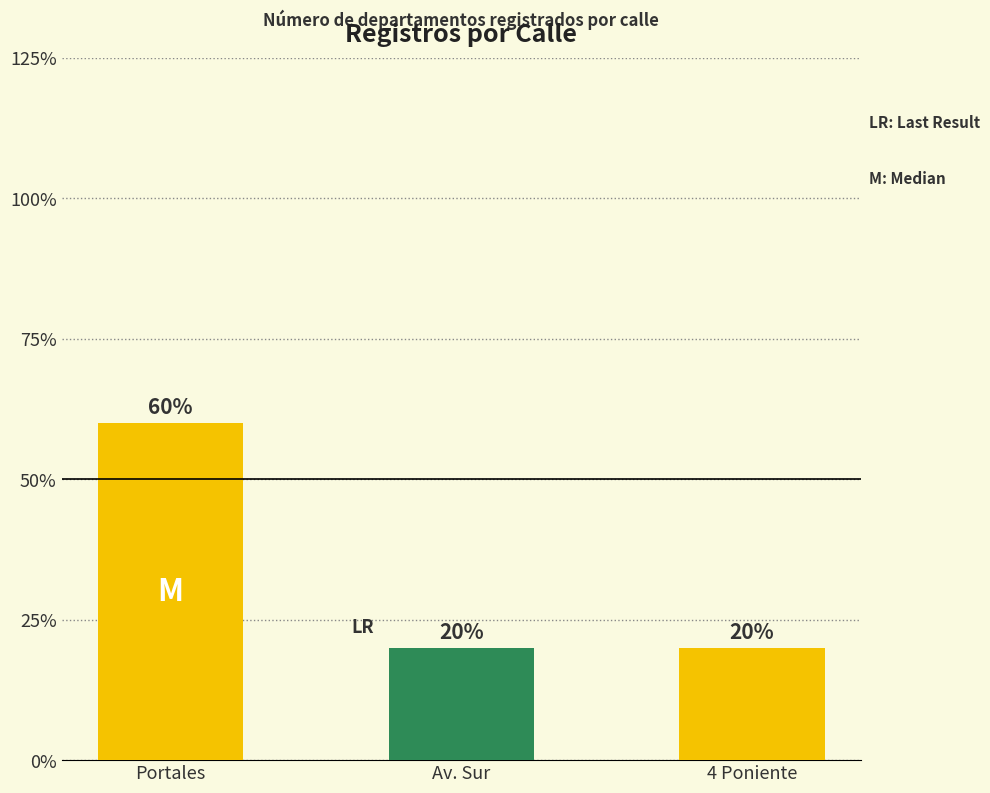

The chart shows a value of 3 at Portales. True or false?

True